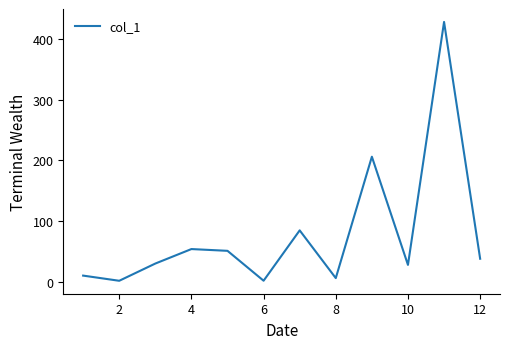

What is the difference between the maximum and minimum values?

425.2